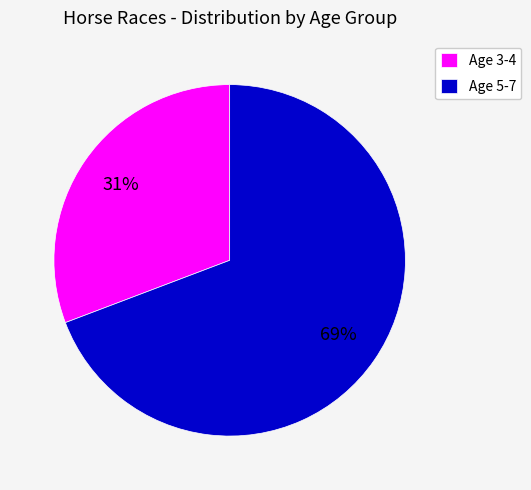

What is the smallest slice in the pie chart?

Age 3-4